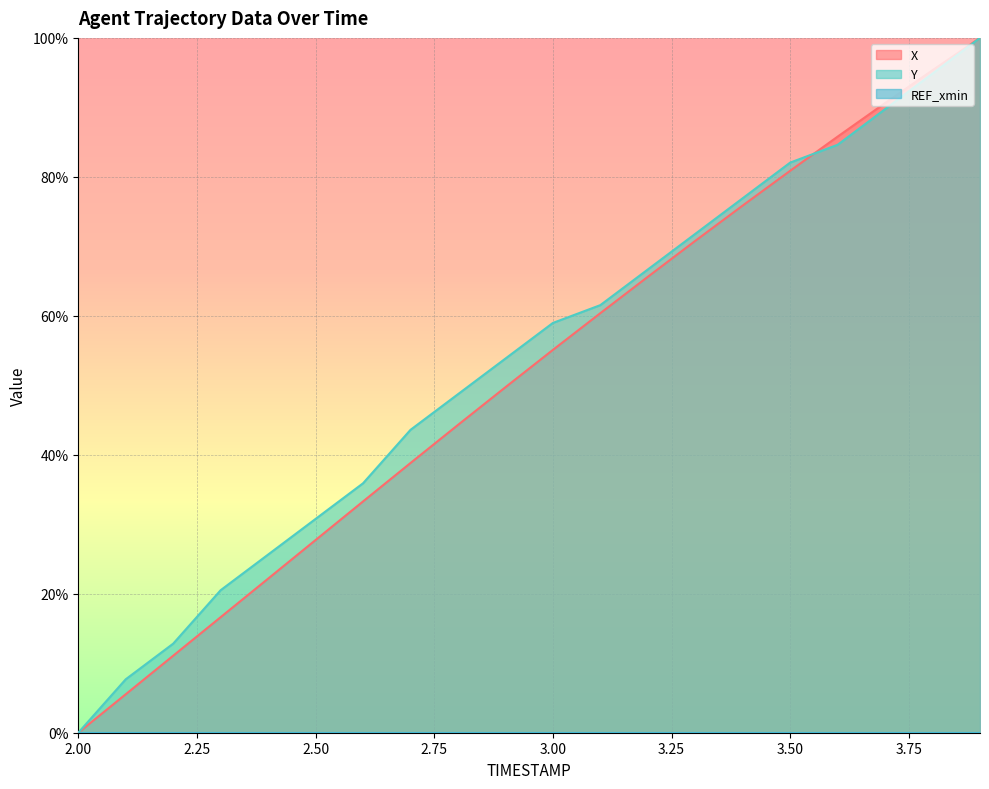

True or false: Y has more than 0 interior local peaks.

False